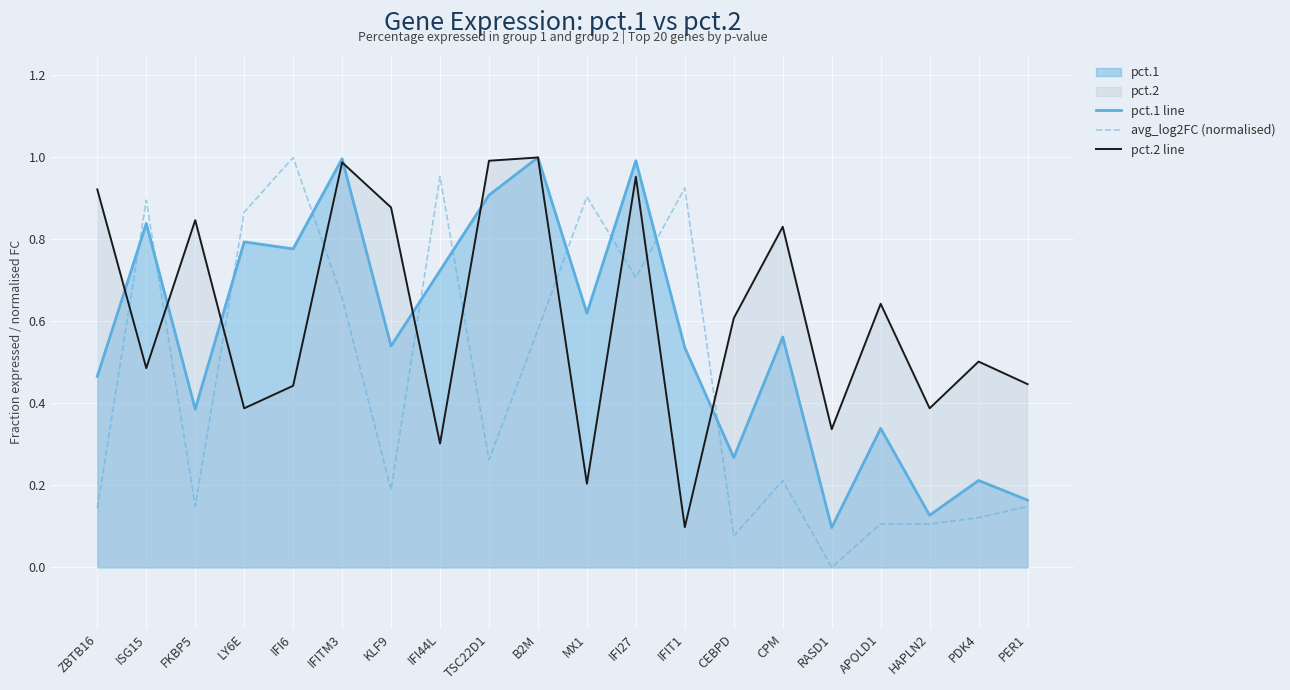

The pct.1 line series shows 0.9 at CPM. True or false?

False